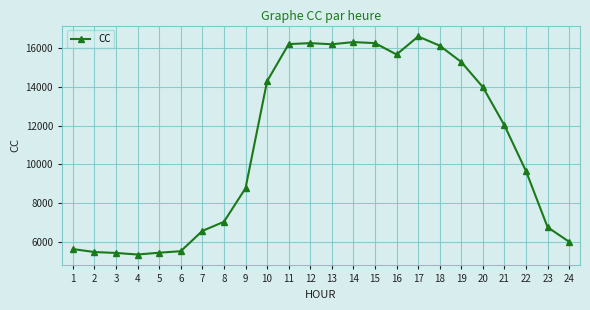

What is the value of the 11th point from the left?

16203.3